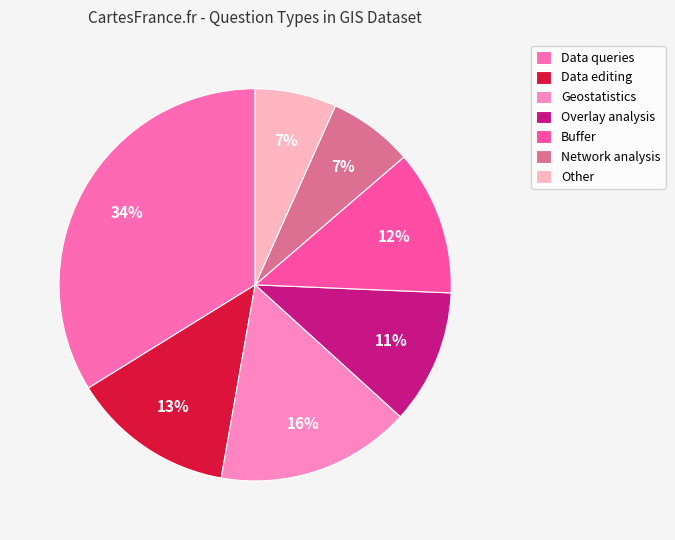

Does Overlay analysis account for over 50% of the chart?

No